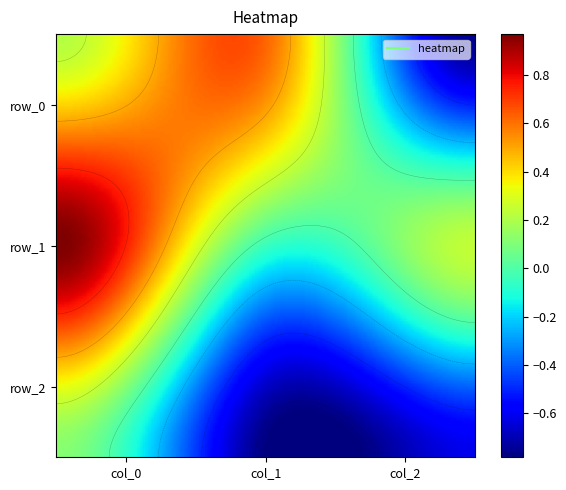

True or false: row_0 has a value of 0.3 at col_0.

False